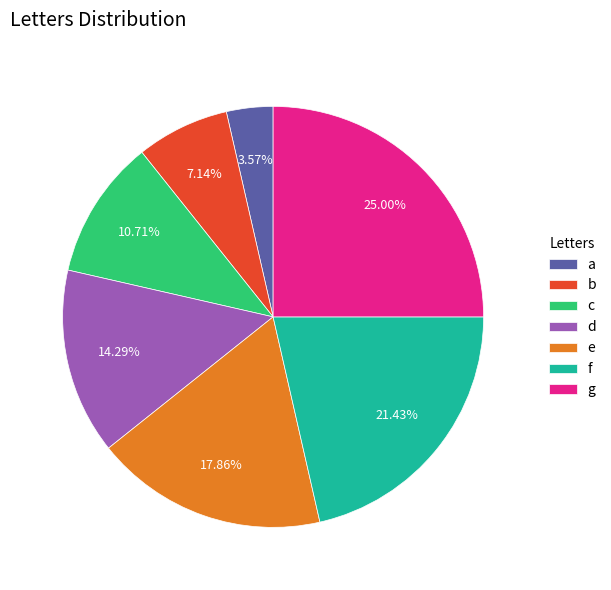

How much of the chart is everything except e?

82.1%